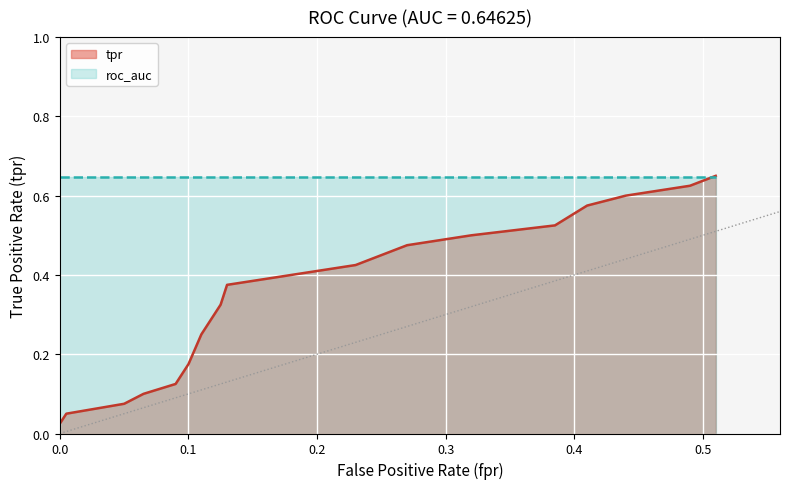

What is the value of the 6th point from the left?

0.1